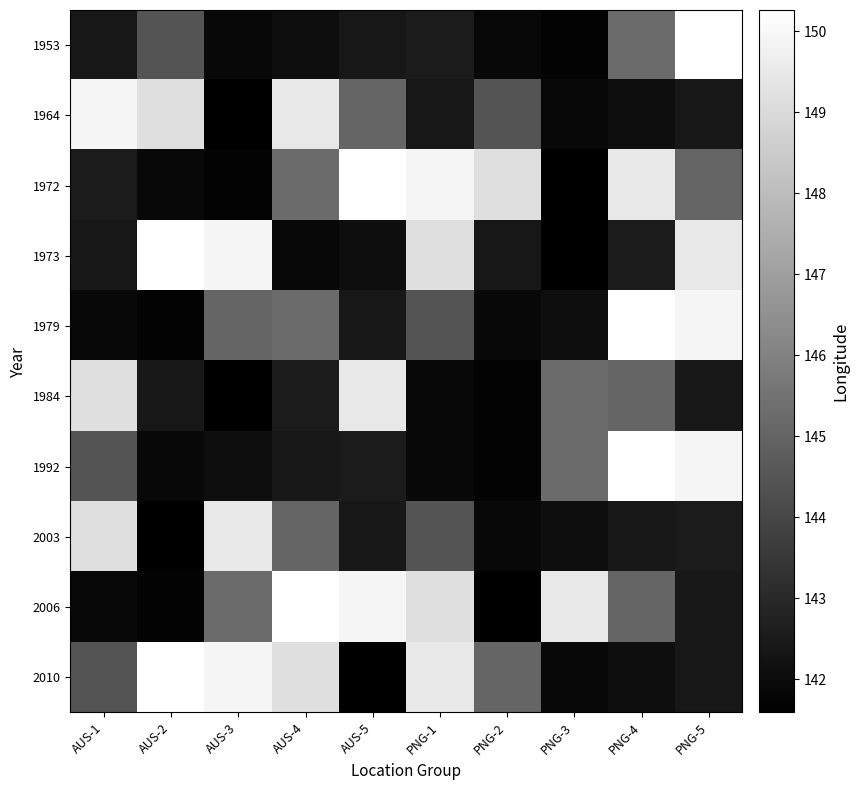

Reading left to right, list all the values displayed in this chart.

1953: AUS-1=142.4	AUS-2=144.4	AUS-3=141.9	AUS-4=142.1	AUS-5=142.4	PNG-1=142.5	PNG-2=141.9	PNG-3=141.7	PNG-4=145.2	PNG-5=150.3
1964: AUS-1=149.9	AUS-2=149.2	AUS-3=141.6	AUS-4=149.5	AUS-5=145.0	PNG-1=142.4	PNG-2=144.4	PNG-3=141.9	PNG-4=142.1	PNG-5=142.4
1972: AUS-1=142.5	AUS-2=141.9	AUS-3=141.7	AUS-4=145.2	AUS-5=150.3	PNG-1=149.9	PNG-2=149.2	PNG-3=141.6	PNG-4=149.5	PNG-5=145.0
1973: AUS-1=142.4	AUS-2=150.3	AUS-3=149.9	AUS-4=141.9	AUS-5=142.1	PNG-1=149.2	PNG-2=142.4	PNG-3=141.6	PNG-4=142.5	PNG-5=149.5
1979: AUS-1=141.9	AUS-2=141.7	AUS-3=145.0	AUS-4=145.2	AUS-5=142.4	PNG-1=144.4	PNG-2=141.9	PNG-3=142.1	PNG-4=150.3	PNG-5=149.9
1984: AUS-1=149.2	AUS-2=142.4	AUS-3=141.6	AUS-4=142.5	AUS-5=149.5	PNG-1=141.9	PNG-2=141.7	PNG-3=145.2	PNG-4=145.0	PNG-5=142.4
1992: AUS-1=144.4	AUS-2=141.9	AUS-3=142.1	AUS-4=142.4	AUS-5=142.5	PNG-1=141.9	PNG-2=141.7	PNG-3=145.2	PNG-4=150.3	PNG-5=149.9
2003: AUS-1=149.2	AUS-2=141.6	AUS-3=149.5	AUS-4=145.0	AUS-5=142.4	PNG-1=144.4	PNG-2=141.9	PNG-3=142.1	PNG-4=142.4	PNG-5=142.5
2006: AUS-1=141.9	AUS-2=141.7	AUS-3=145.2	AUS-4=150.3	AUS-5=149.9	PNG-1=149.2	PNG-2=141.6	PNG-3=149.5	PNG-4=145.0	PNG-5=142.4
2010: AUS-1=144.4	AUS-2=150.3	AUS-3=149.9	AUS-4=149.2	AUS-5=141.6	PNG-1=149.5	PNG-2=145.0	PNG-3=141.9	PNG-4=142.1	PNG-5=142.4